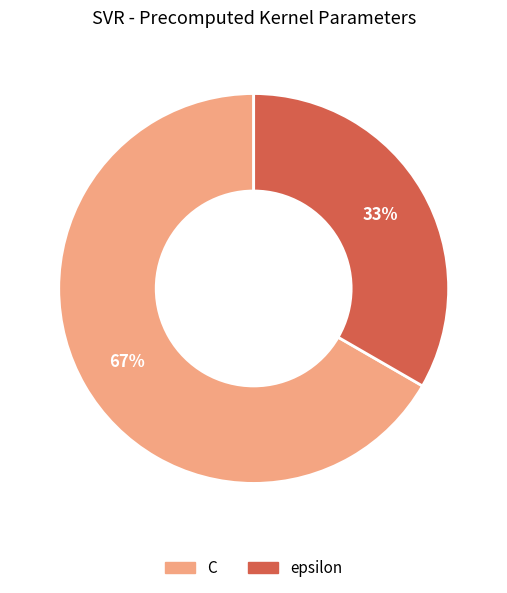

Is there any slice that represents more than half of the pie?

Yes